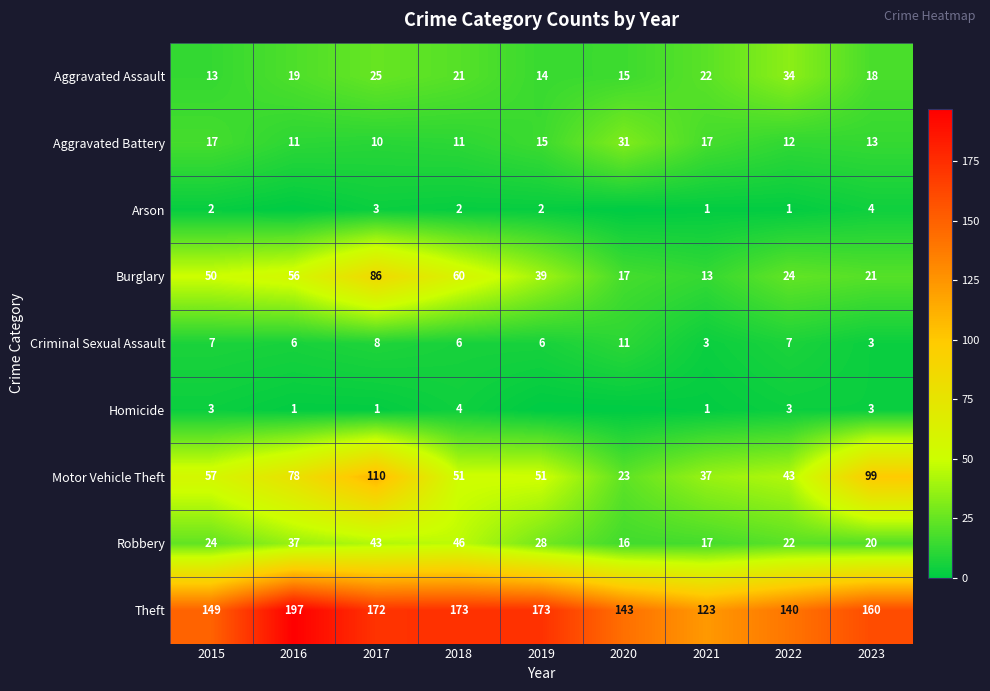

Where is Burglary nearest to the value 49?

2015